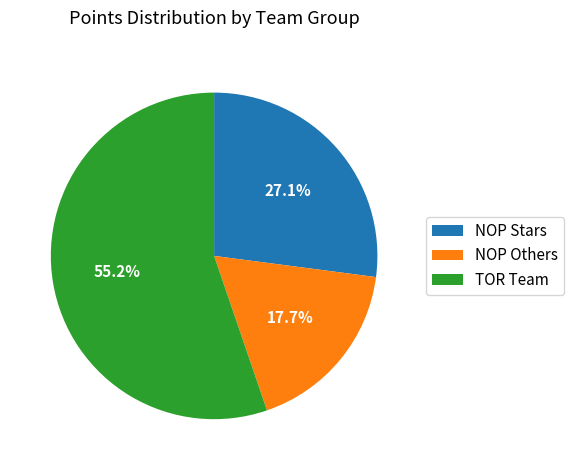

Is there any slice that represents more than half of the pie?

Yes